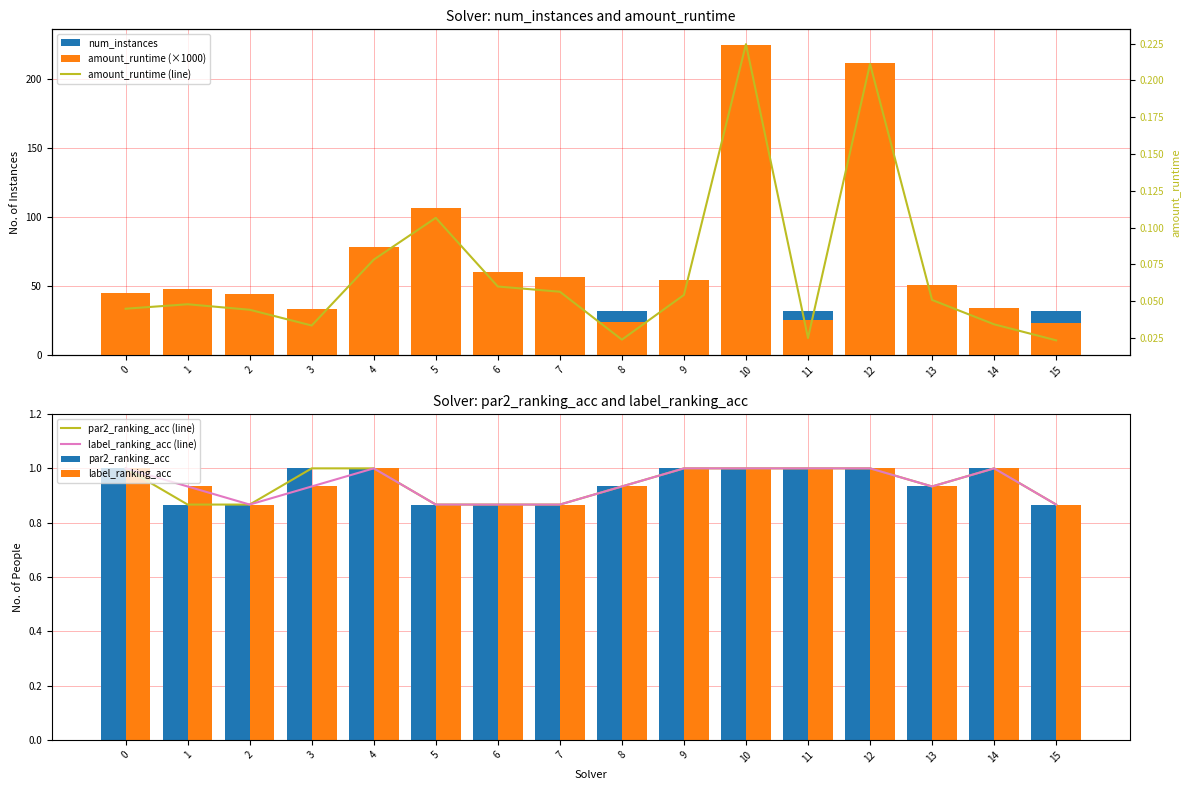

What is the difference between the maximum and minimum values in the par2_ranking_acc series?

0.1